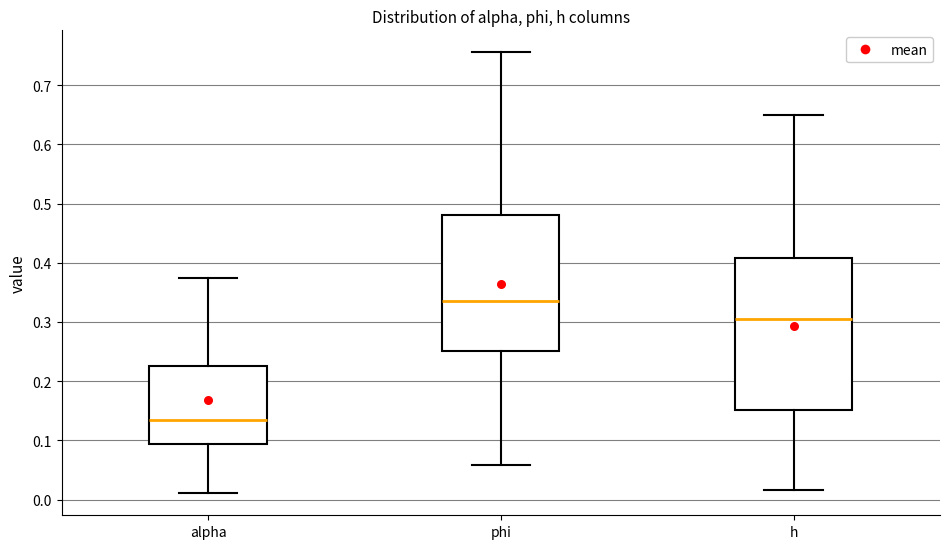

Reading left to right, read every box against the y-axis: the position of its median line, the range the box covers, and the ends of its whiskers. The values are not printed on the chart, so give them approximately, as read against the axis.

alpha: median 0.13, box 0.09 to 0.23, whiskers 0.01 to 0.37
phi: median 0.34, box 0.25 to 0.48, whiskers 0.06 to 0.76
h: median 0.31, box 0.15 to 0.41, whiskers 0.02 to 0.65